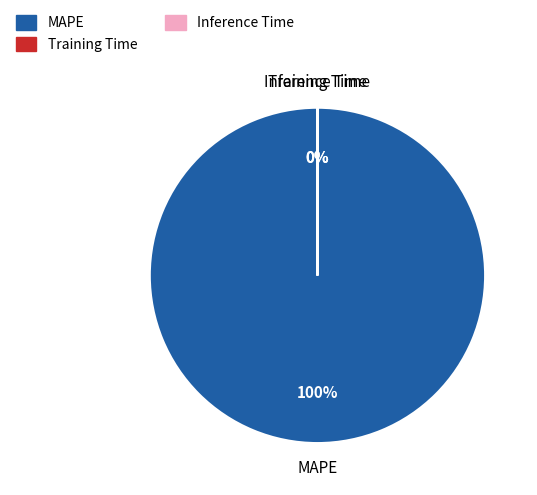

What is the largest slice in the pie chart?

MAPE